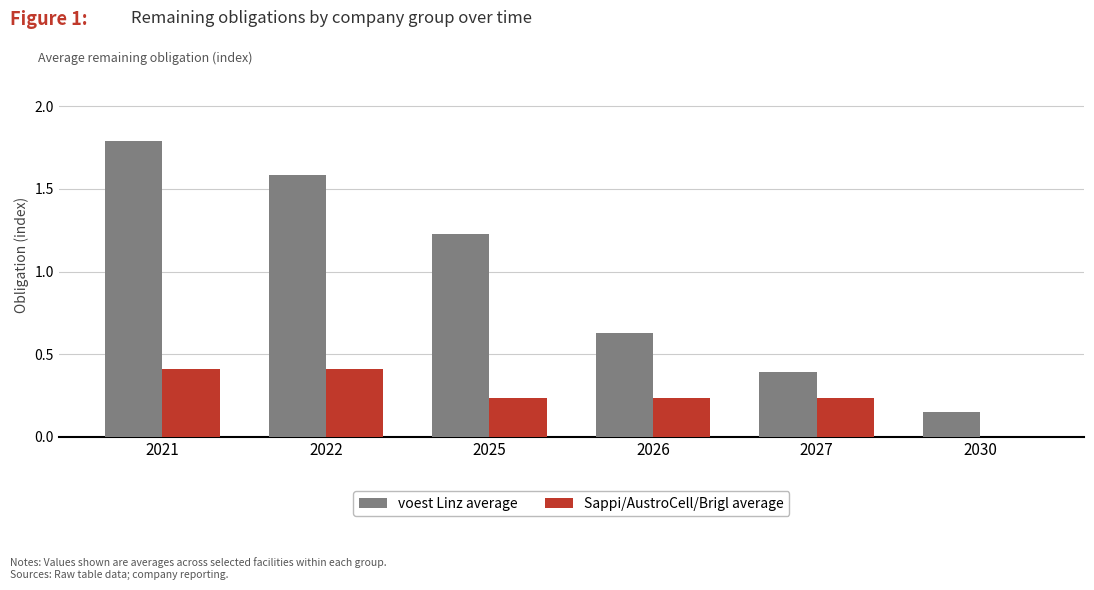

Is it true that Sappi/AustroCell/Brigl average equals 0.0 at 2030?

True